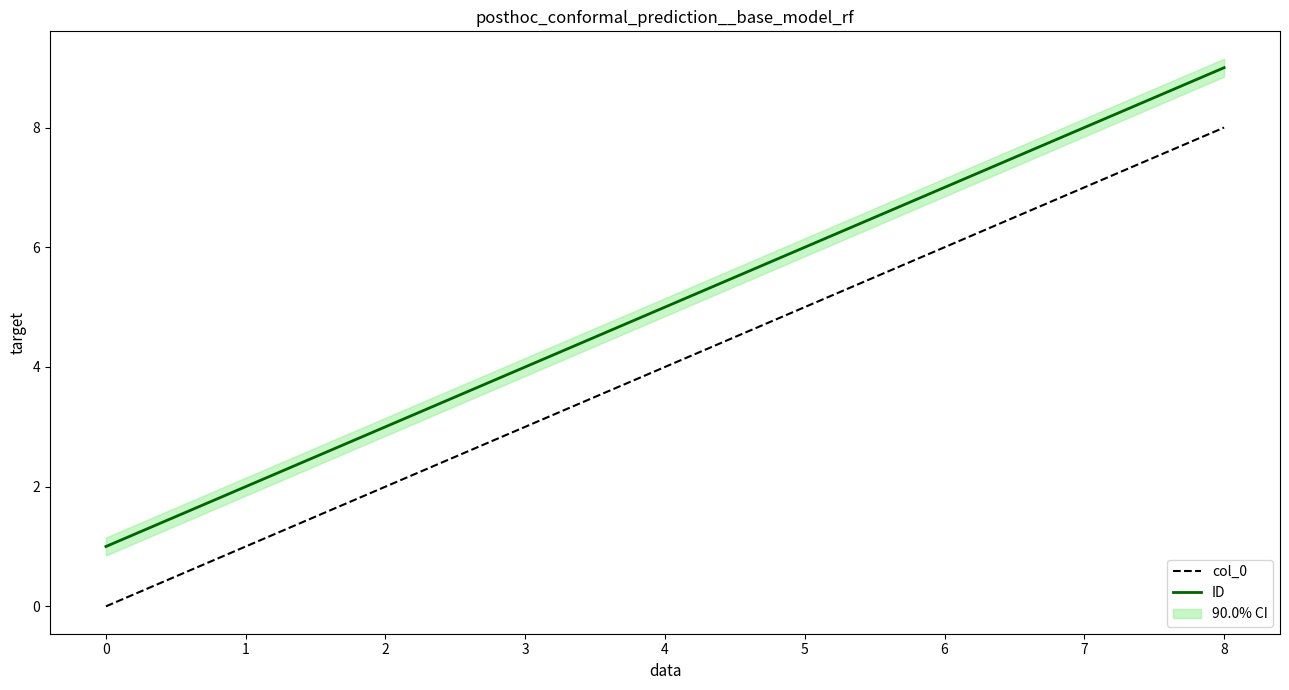

Rank the series by their maximum value, from highest to lowest.

ID, col_0